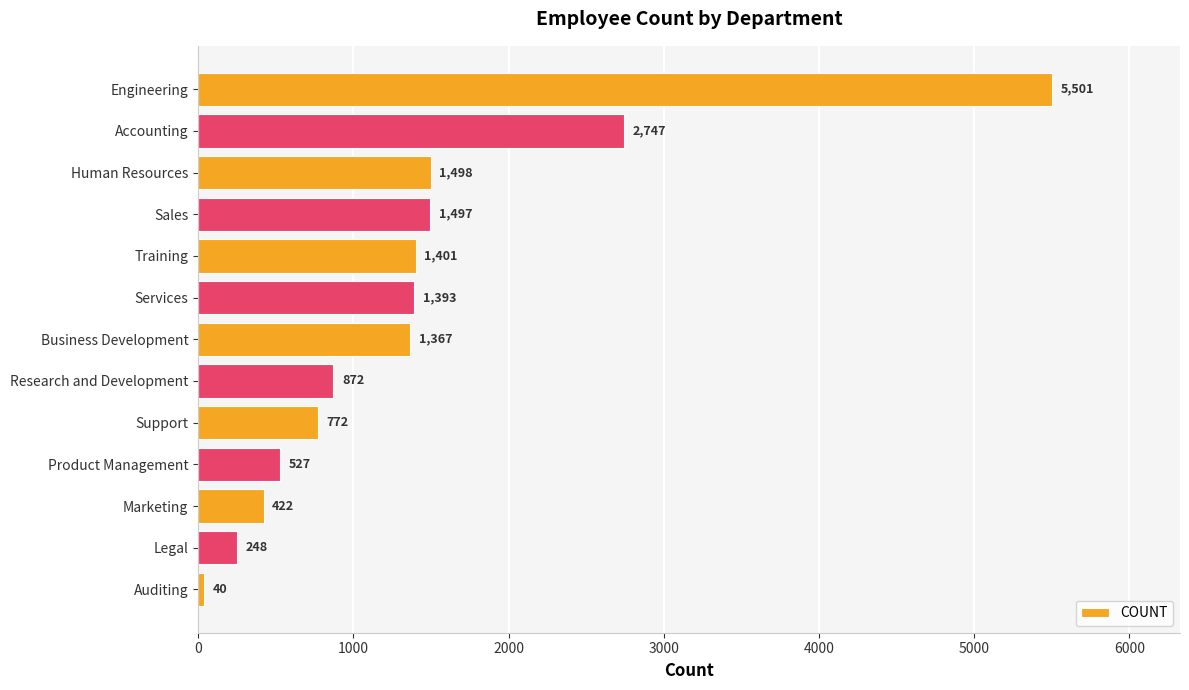

Rank the categories by value from lowest to highest.

Auditing, Legal, Marketing, Product Management, Support, Research and Development, Business Development, Services, Training, Sales, Human Resources, Accounting, Engineering